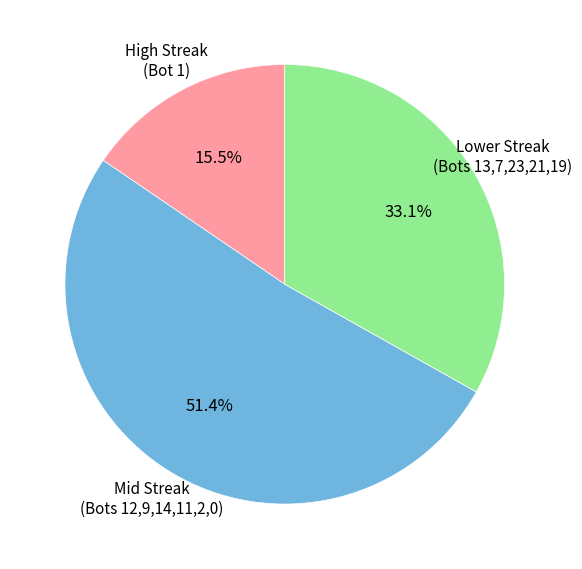

Does any single category account for the majority?

Yes